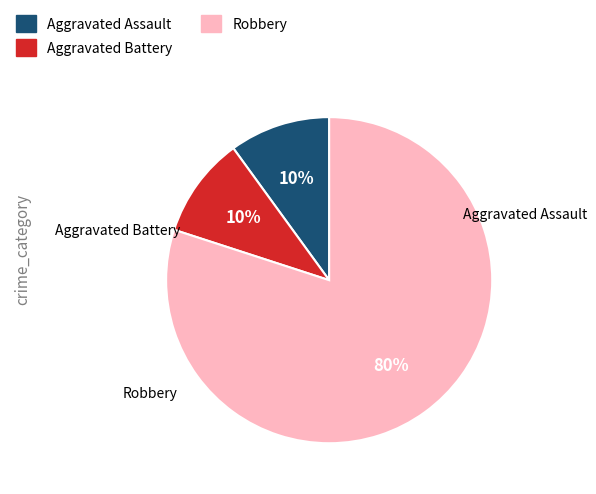

How many slices are in this pie chart?

3